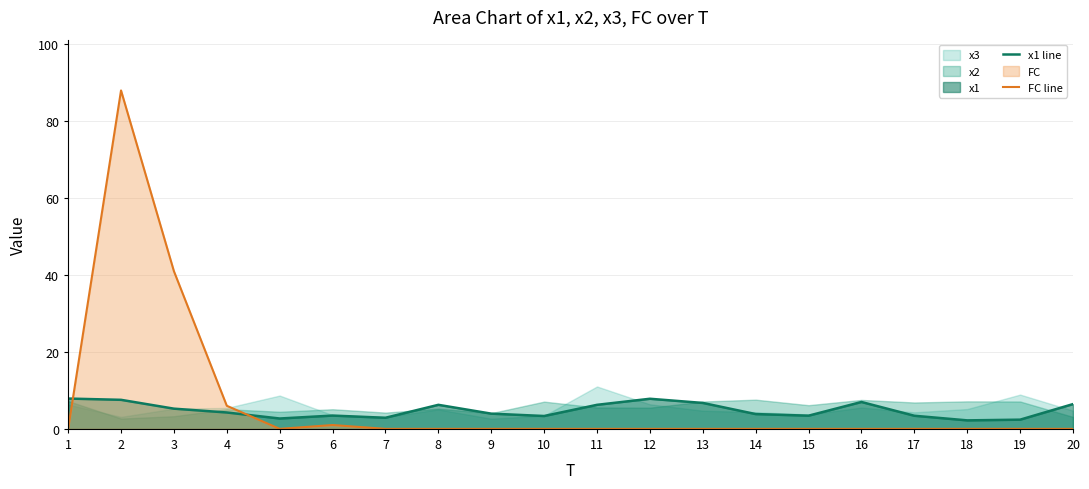

What is the difference between the maximum and minimum values in the x1 line series?

5.7